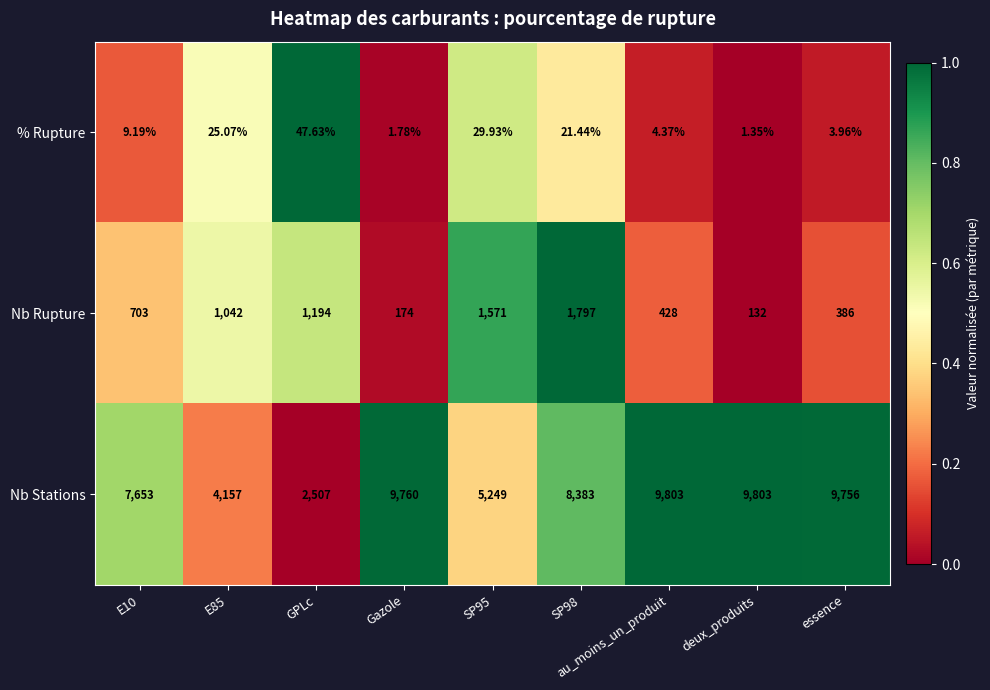

At which category is the sum across all series the highest?

au_moins_un_produit